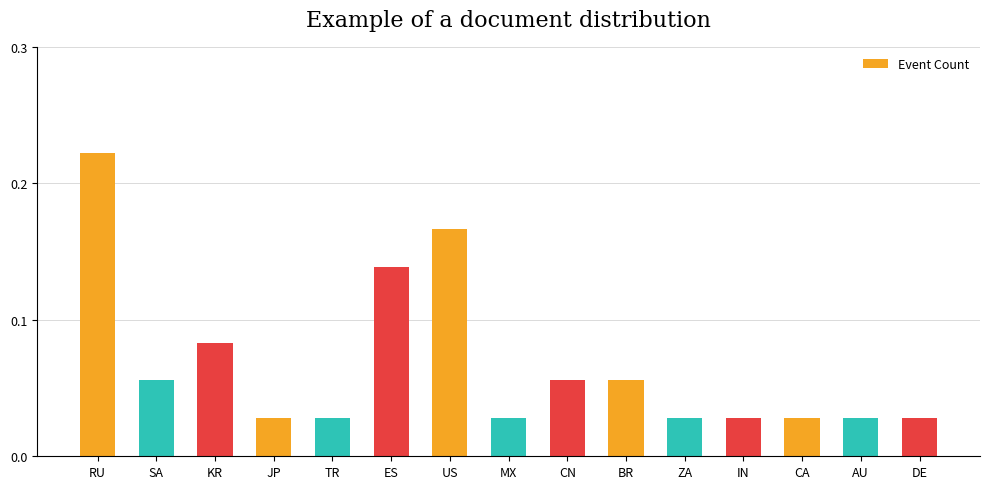

What is the sum of all values?

1.0